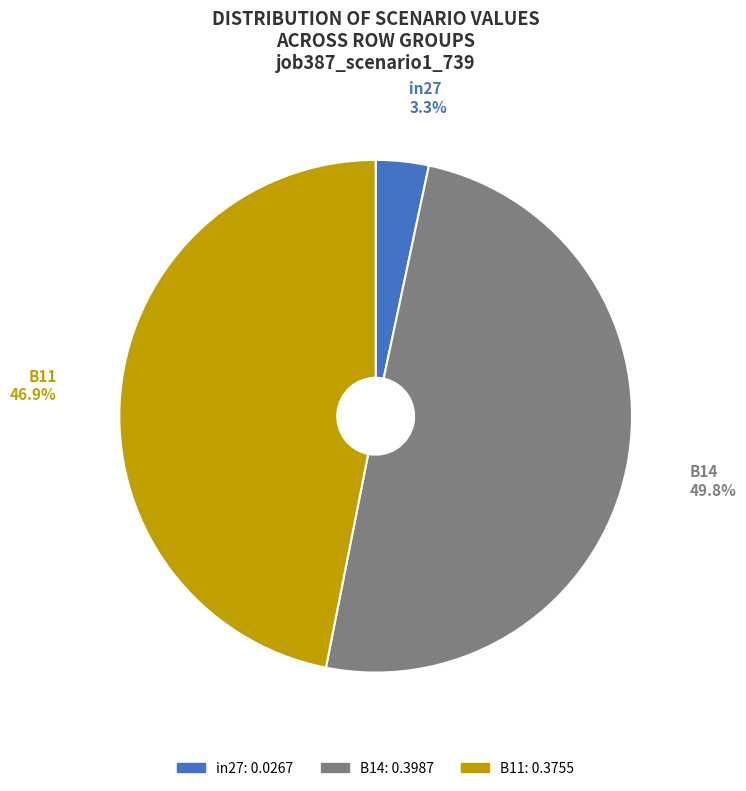

To the nearest percent, what is the difference between the largest and smallest slice percentages?

46%